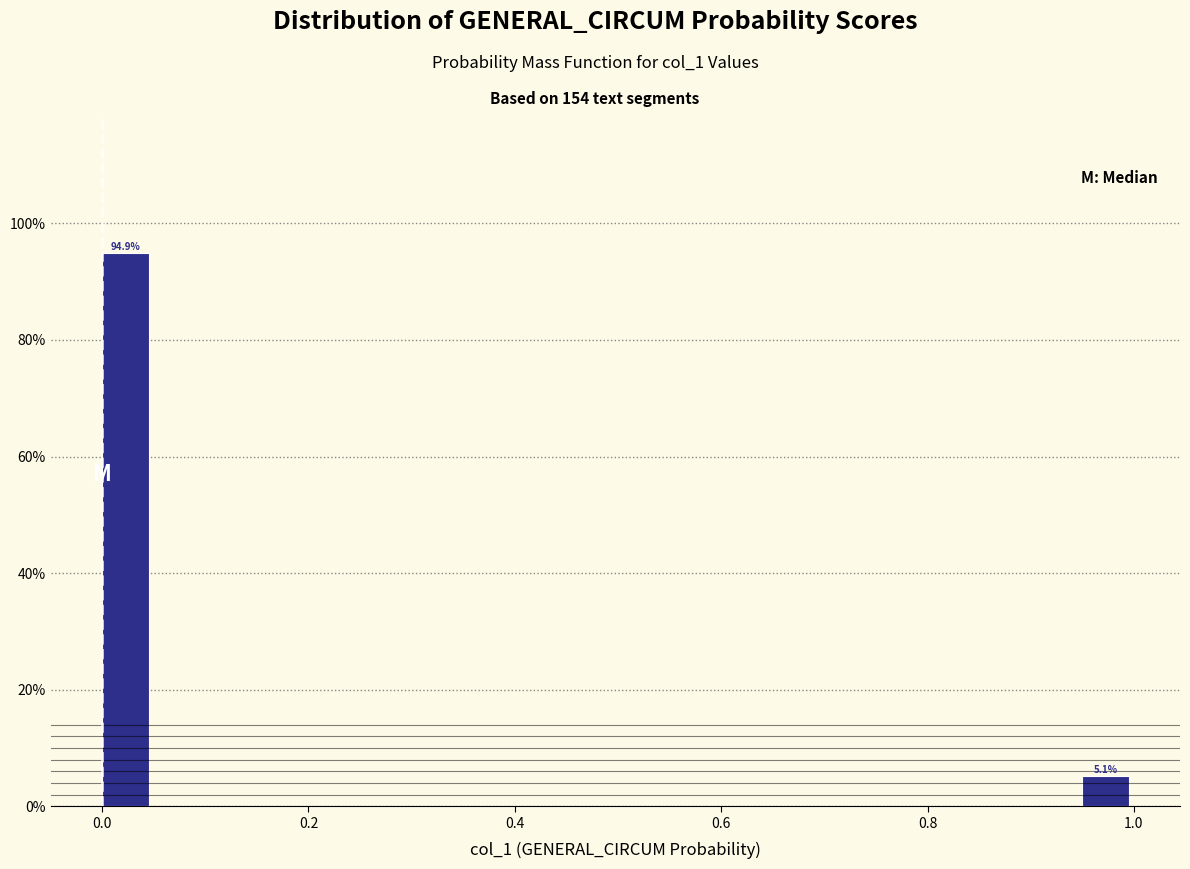

Read against the x-axis, roughly where is the centre of the tallest bar?

0.02